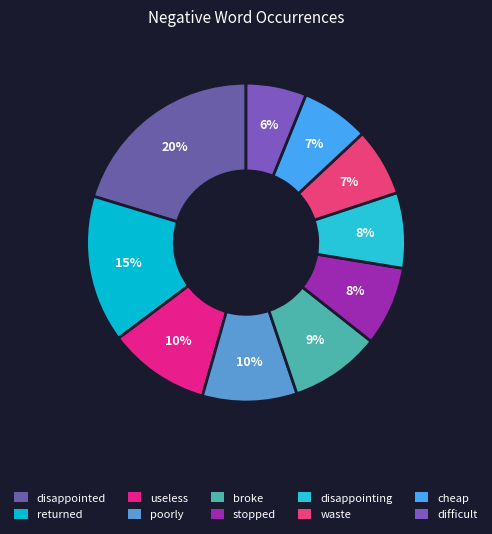

Does stopped represent more than half of the total?

No